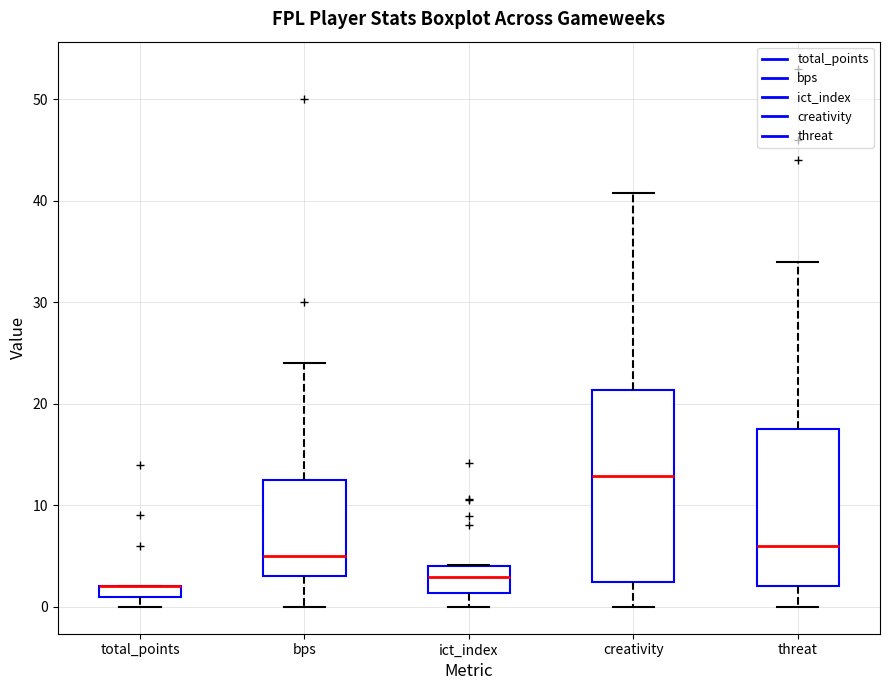

Where does the upper whisker of the box for creativity end on the y-axis? The values are not printed on the chart, so give them approximately, as read against the axis.

41